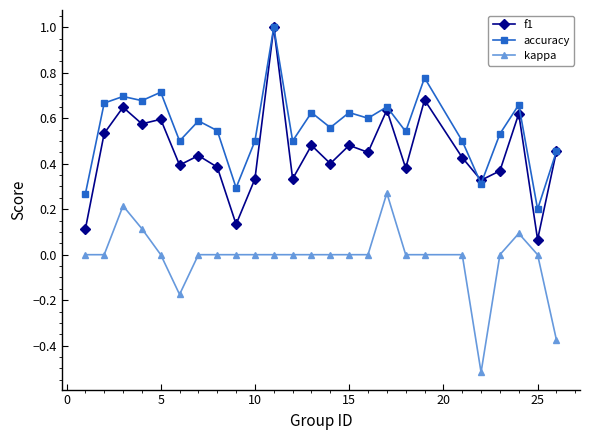

Which series has the widest spread of values?

f1